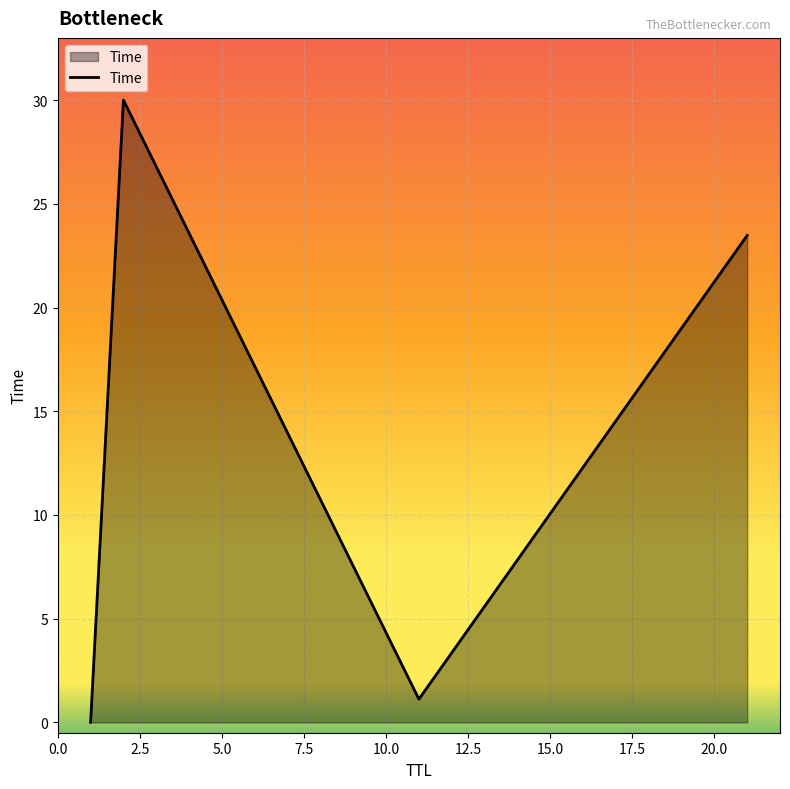

What is the greatest value displayed?

30.0